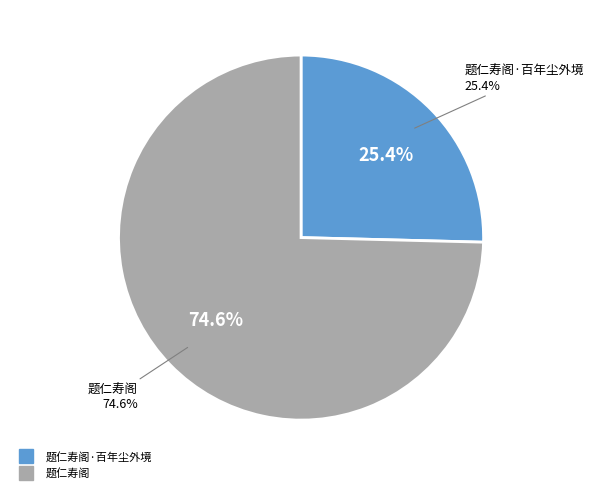

Is it true that 题仁寿阁 is 75% of the pie?

True